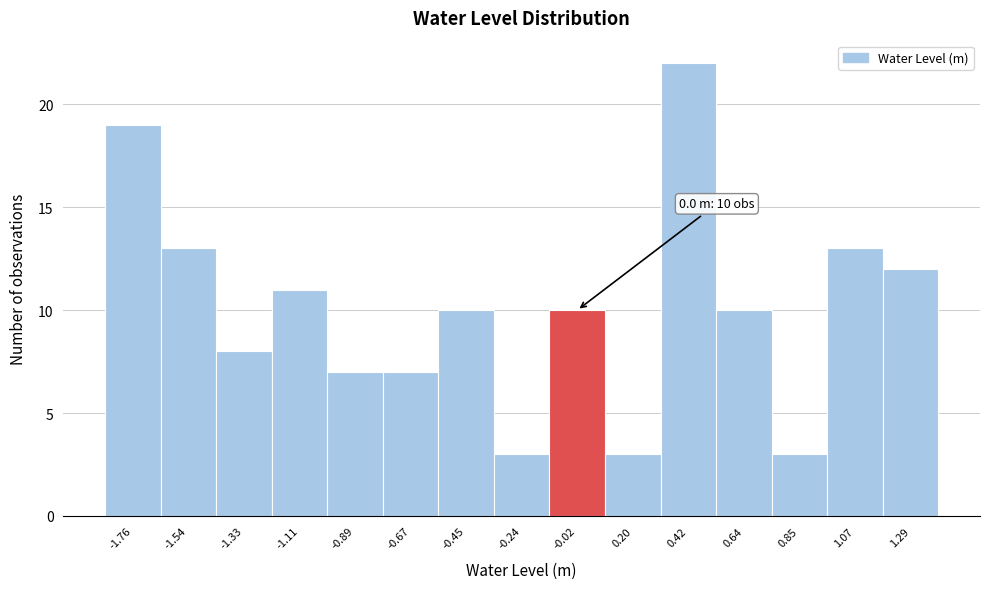

Which range on the x-axis has the tallest bar?

0.30 to 0.55